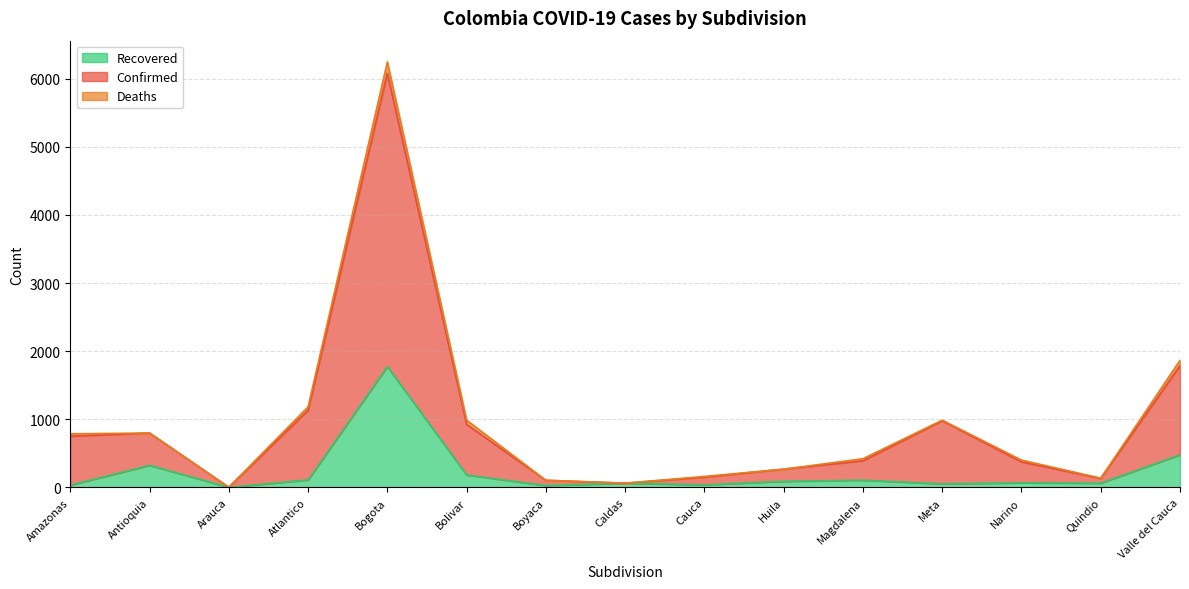

How many interior local valleys does the Recovered series have?

5